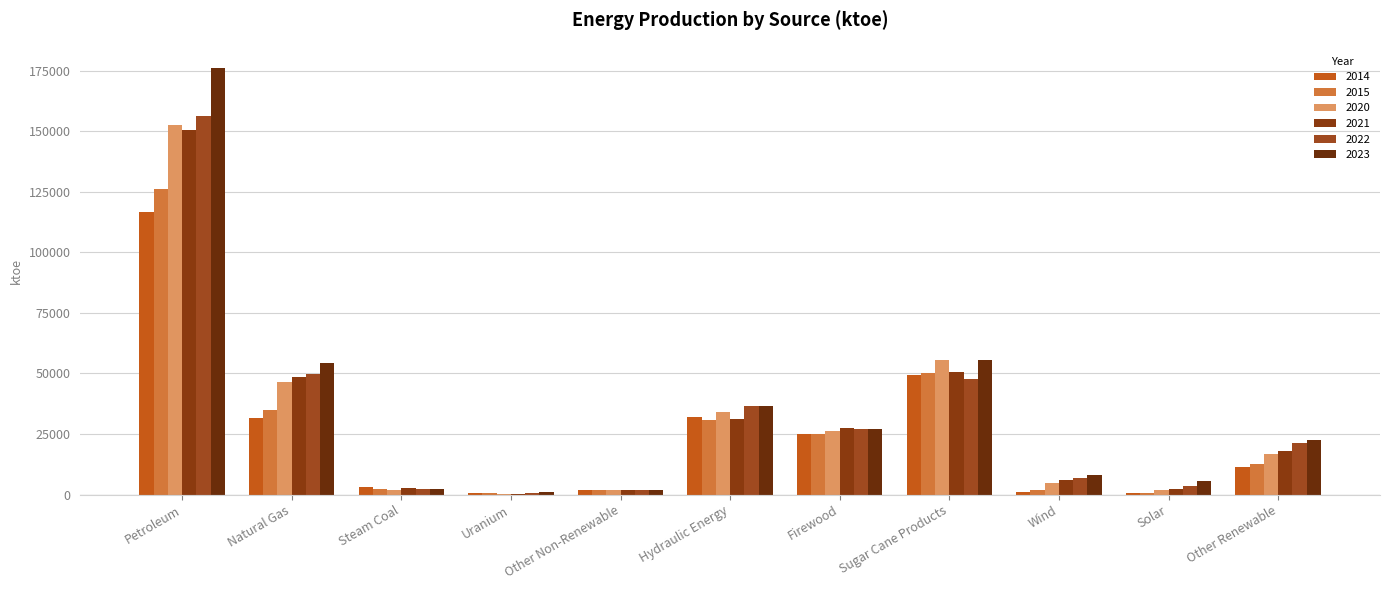

What is the label of the 10th bar from the right?

Natural Gas